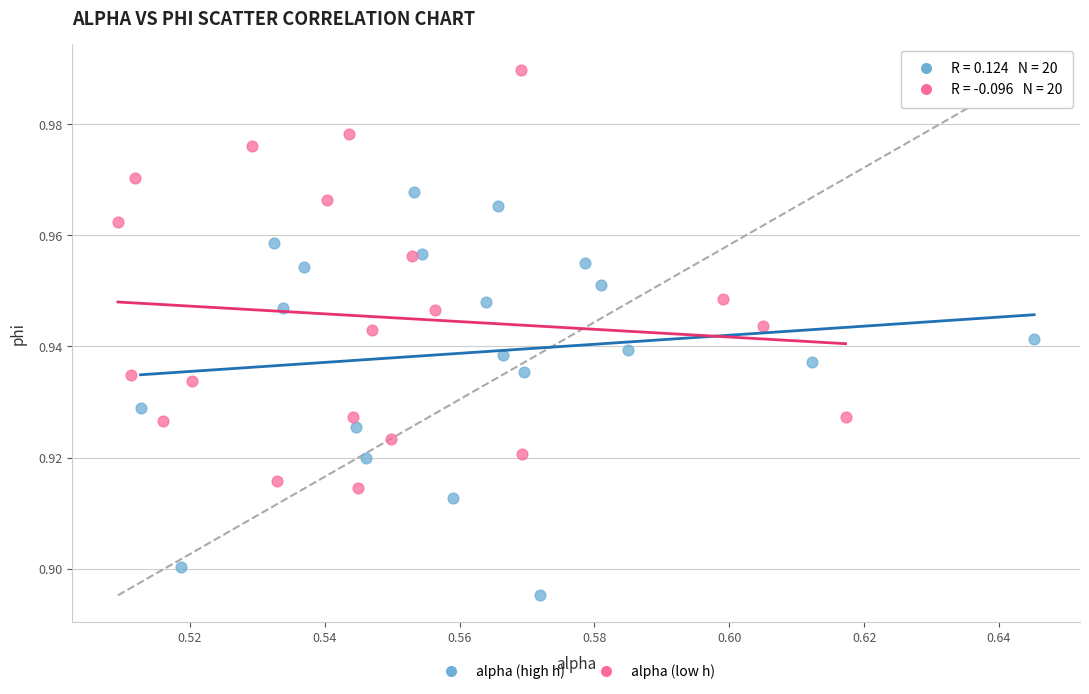

Which series reaches the maximum Y coordinate?

alpha (low h)